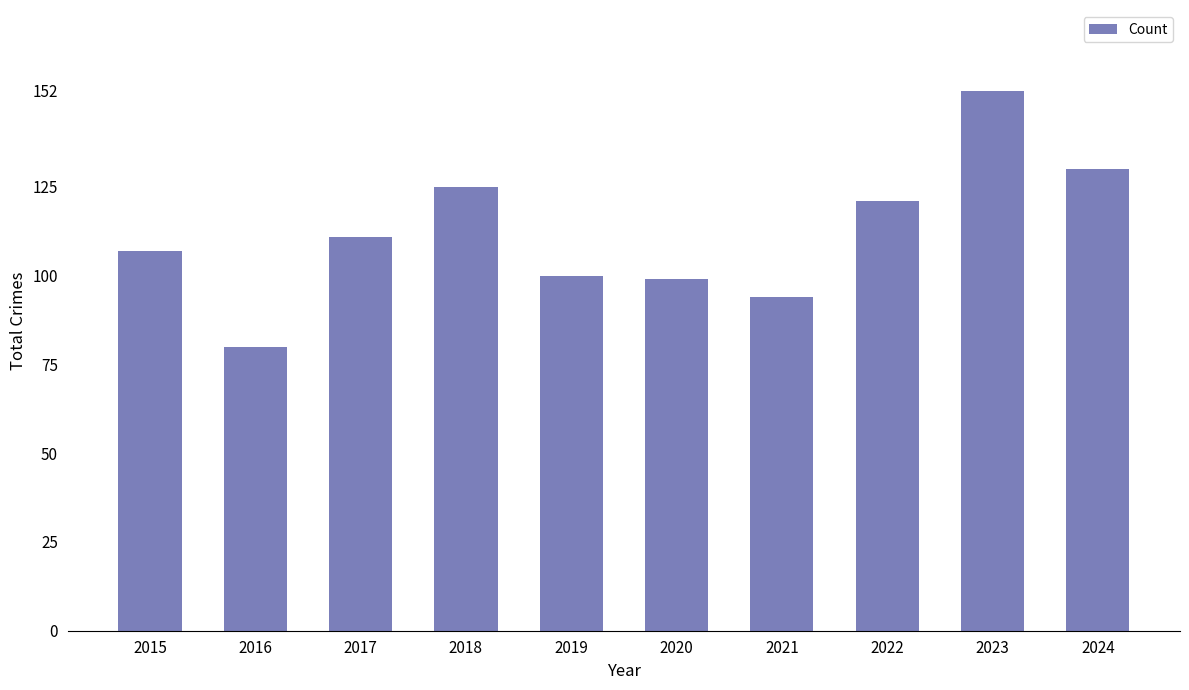

Reading right to left, list all the values displayed in this chart.

130	152	121	94	99	100	125	111	80	107